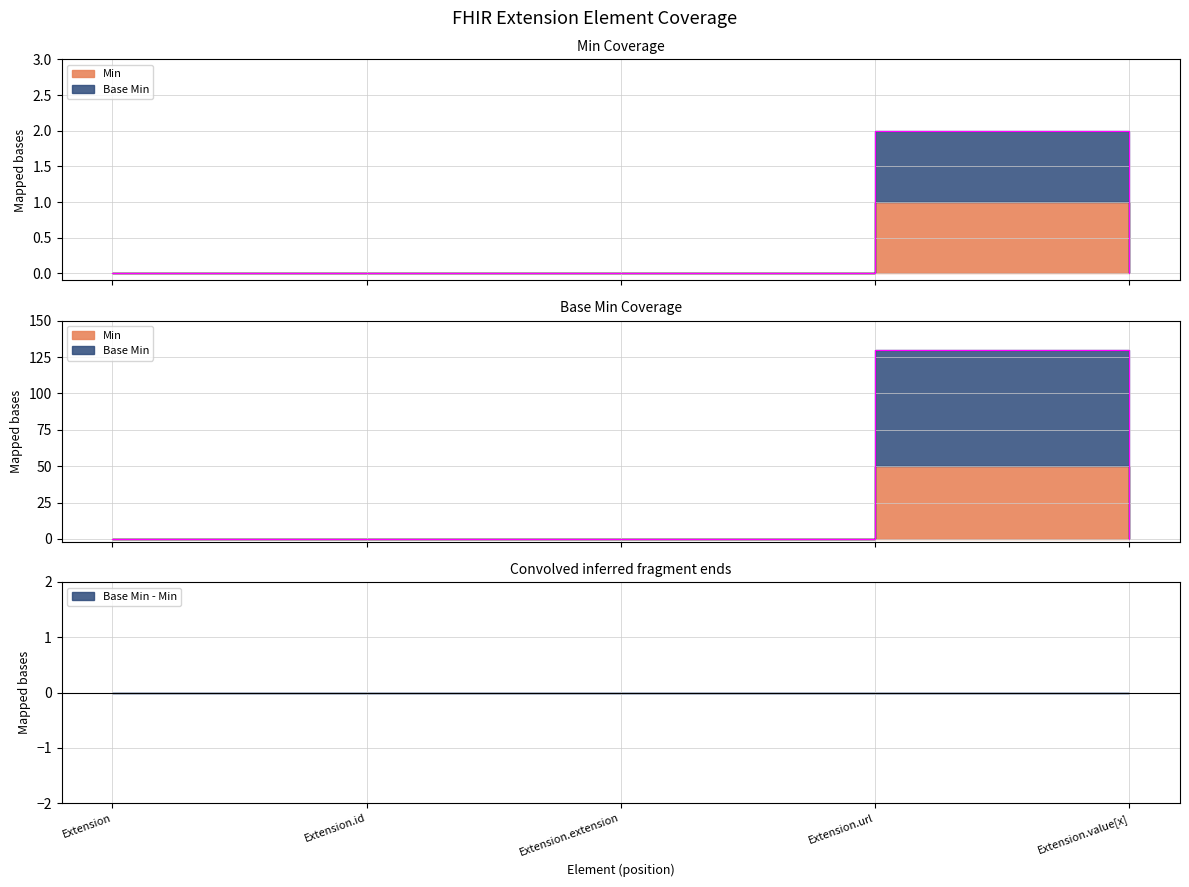

What is the sum of all Min values?

2